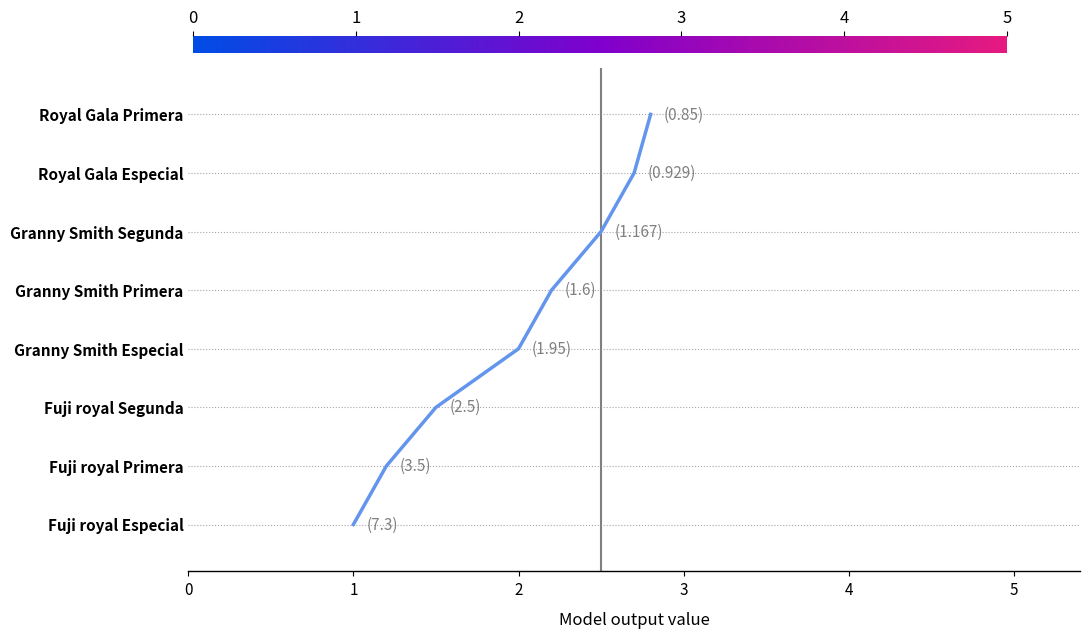

Does the chart have visible grid lines?

No